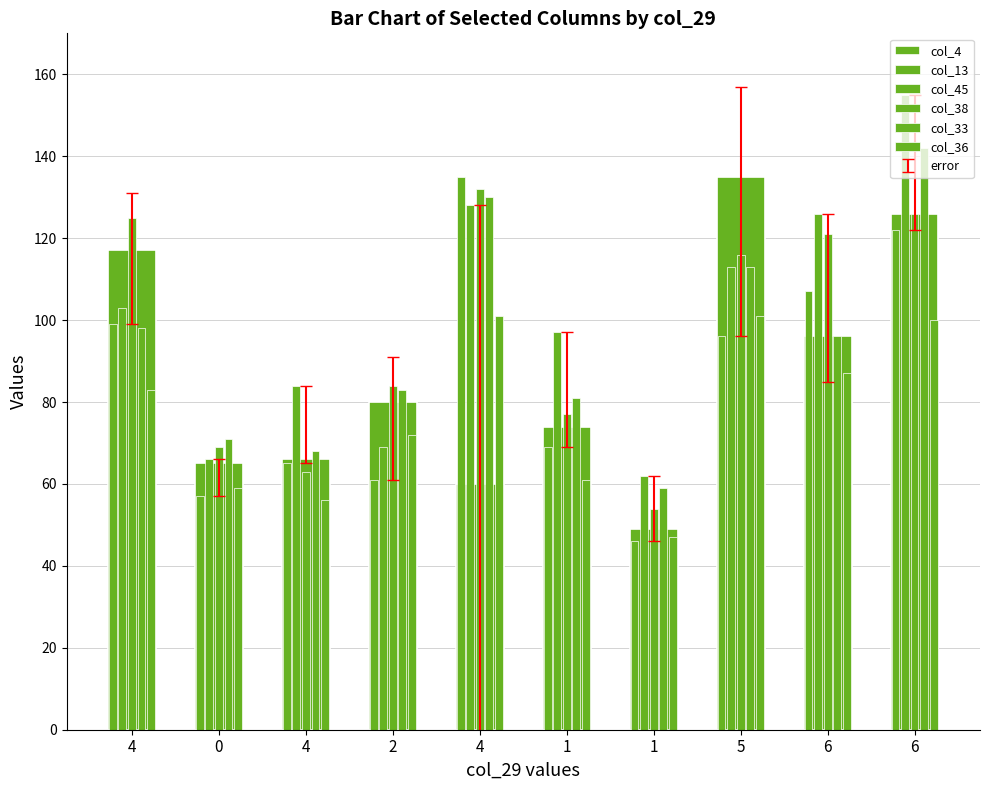

What is the sum of the col_36 values at 0 and 6?

159